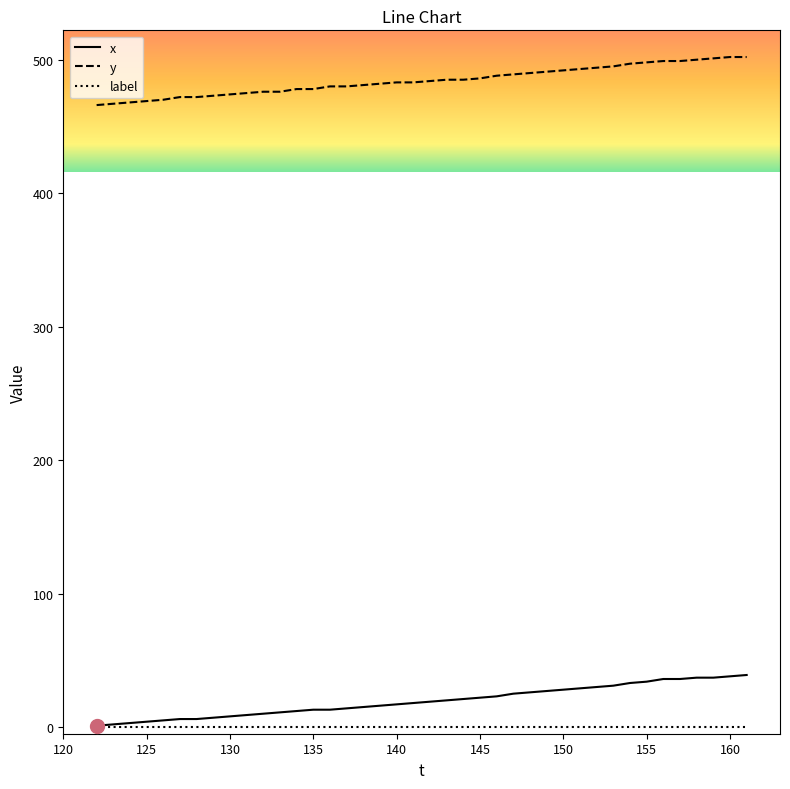

True or false: x and y intersect in this chart.

False